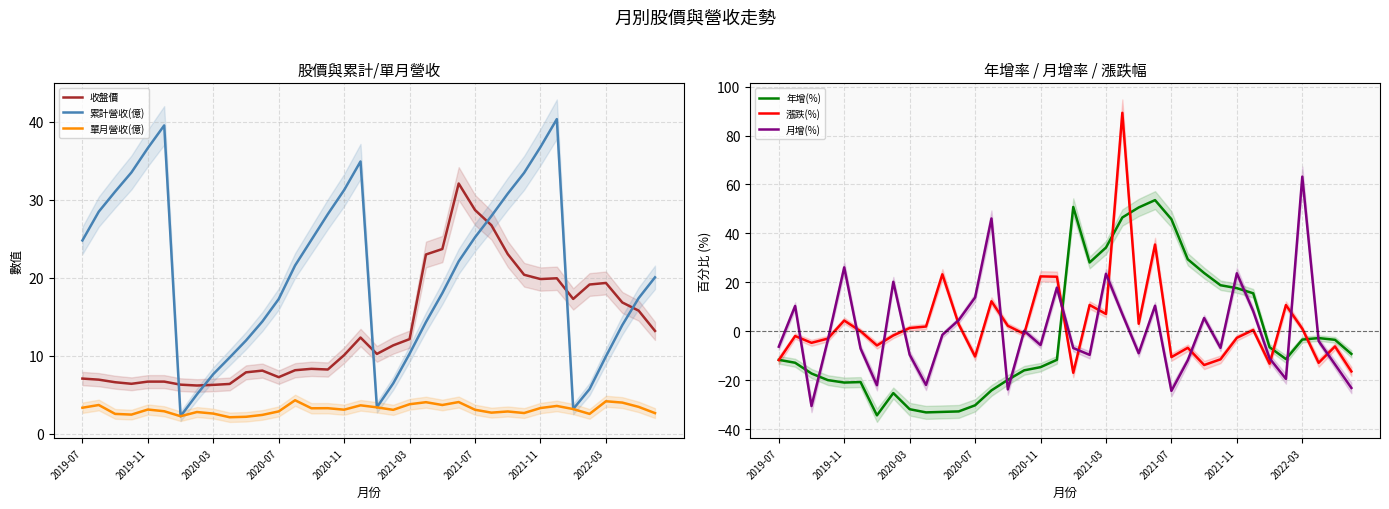

True or false: 單月營收(億) and 收盤價 intersect in this chart.

False